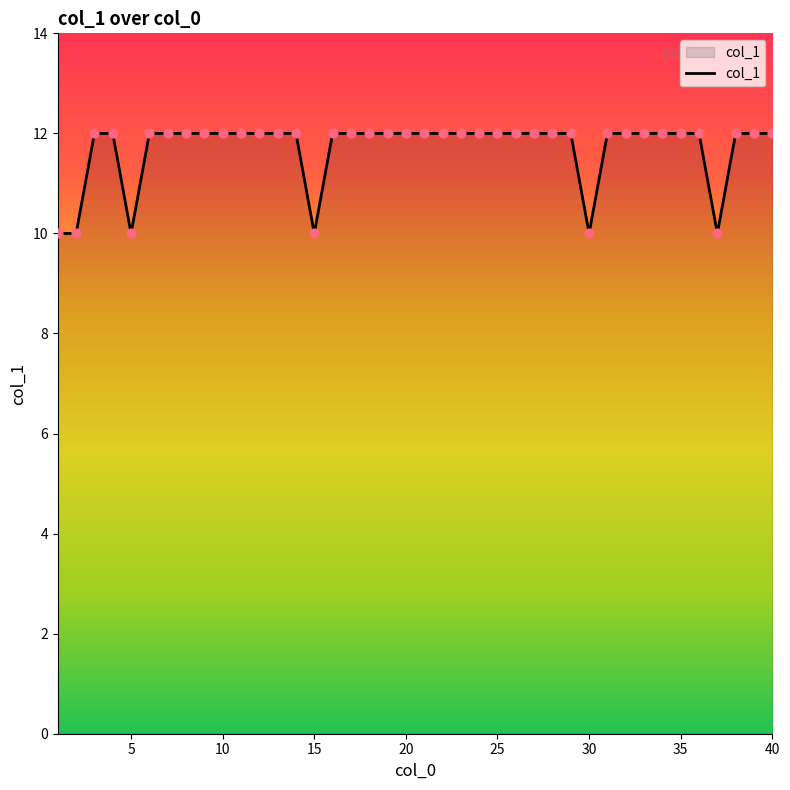

What is the smallest value displayed?

10